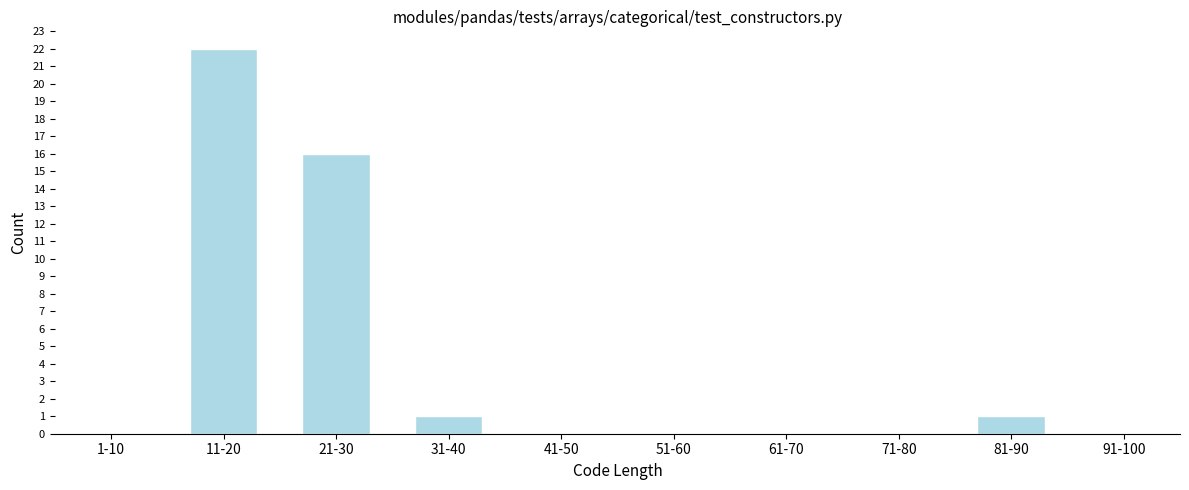

Reading left to right, transcribe all the data shown in this chart.

1-10=0	11-20=22	21-30=16	31-40=1	41-50=0	51-60=0	61-70=0	71-80=0	81-90=1	91-100=0